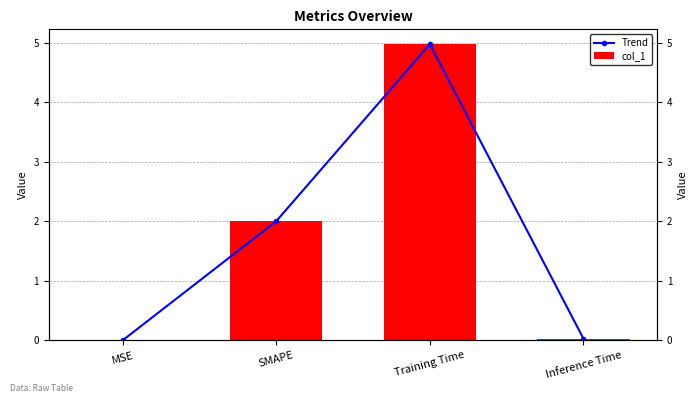

What is the label of the 4th bar from the left?

Inference Time